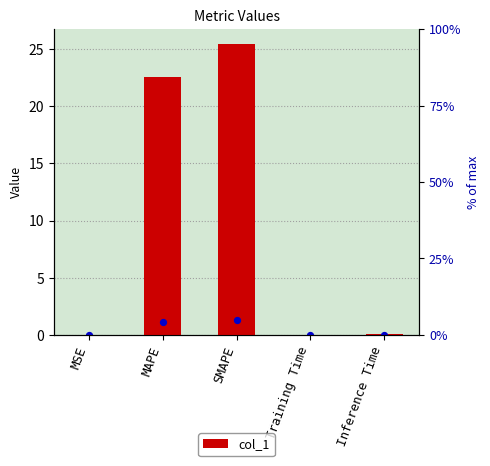

What is the change in value from SMAPE to Inference Time?

-25.4